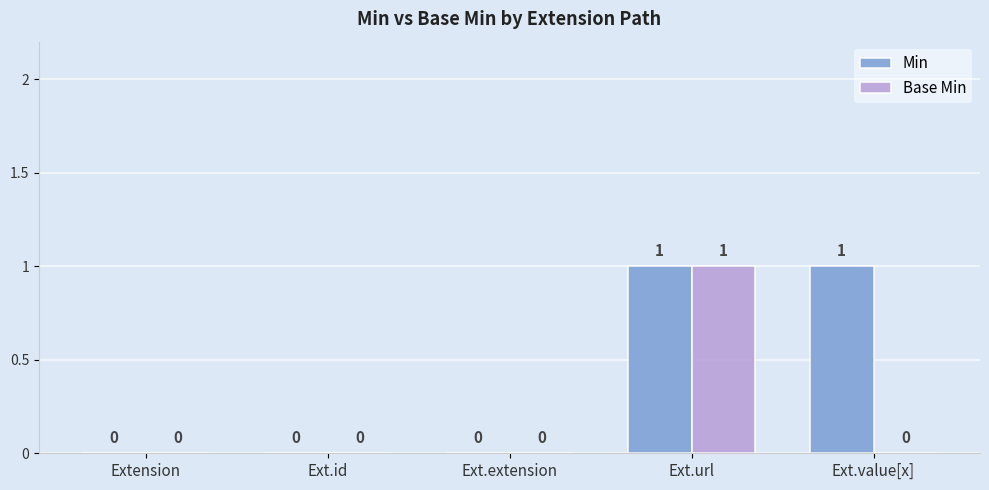

Reading left to right, extract all data points from this chart.

Min: 0	0	0	1	1
Base Min: 0	0	0	1	0